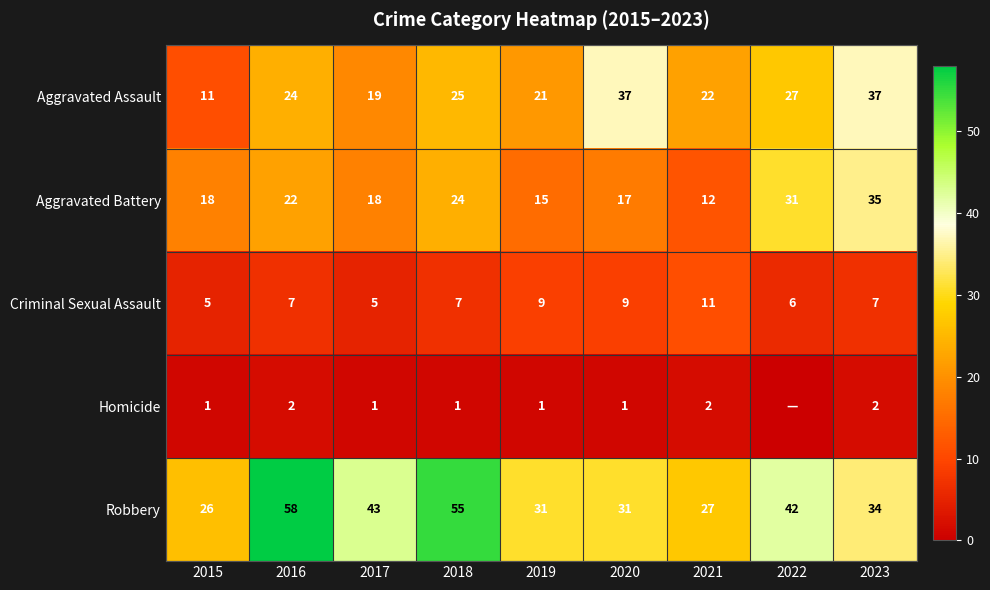

What is the approximate value of Aggravated Battery at 2017, to the nearest 10?

20